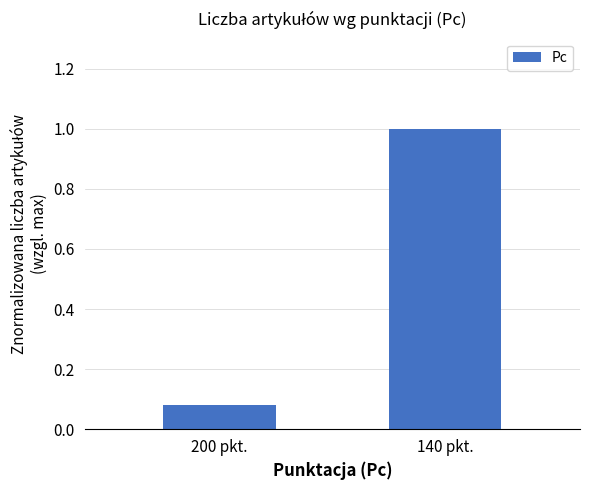

Which label corresponds to the smallest value in the chart?

200 pkt.